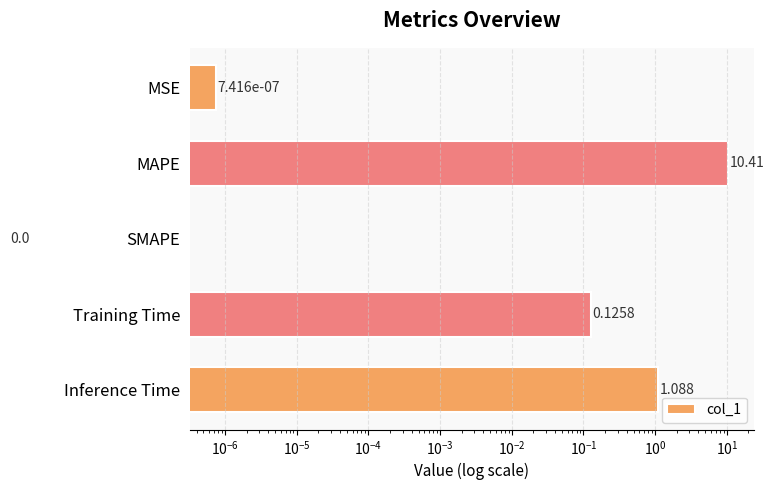

Reading right to left, extract all data points from this chart.

1.1	0.1	0.0	10.4	0.0